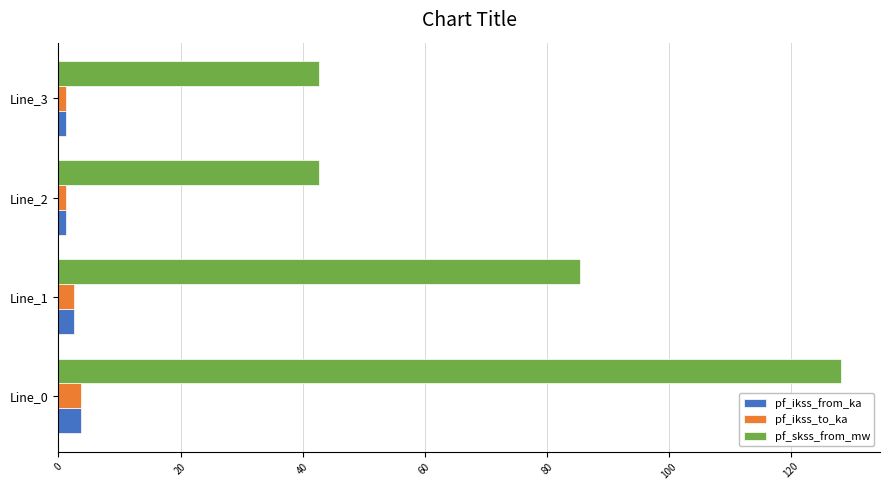

At which label is pf_ikss_from_ka closest to 2?

Line_1